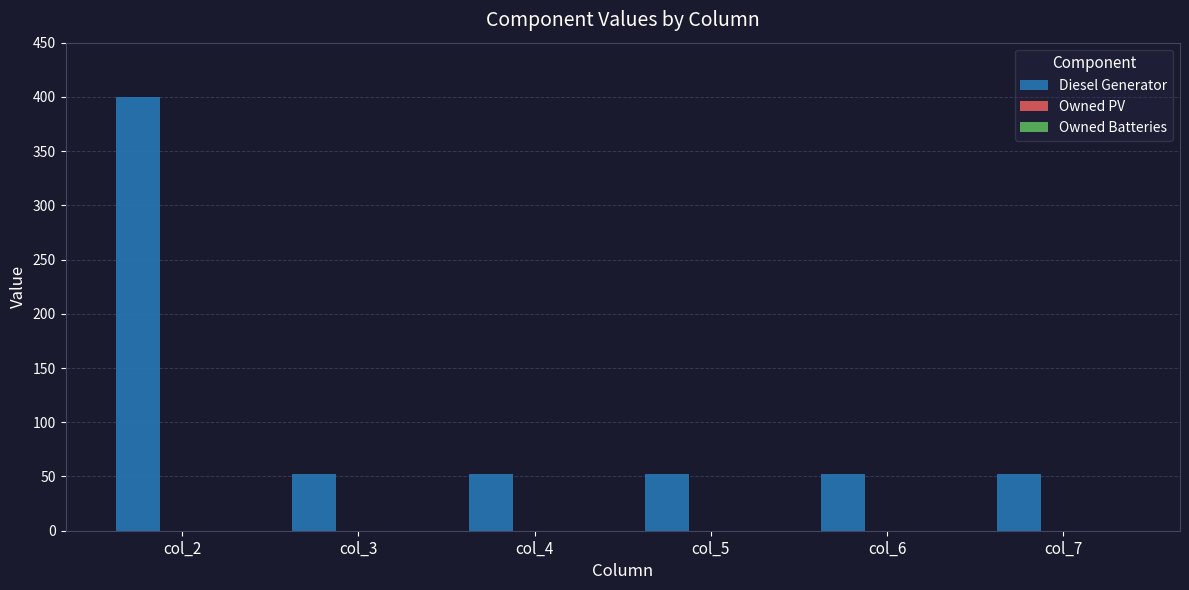

Count the number of categories in the chart.

6